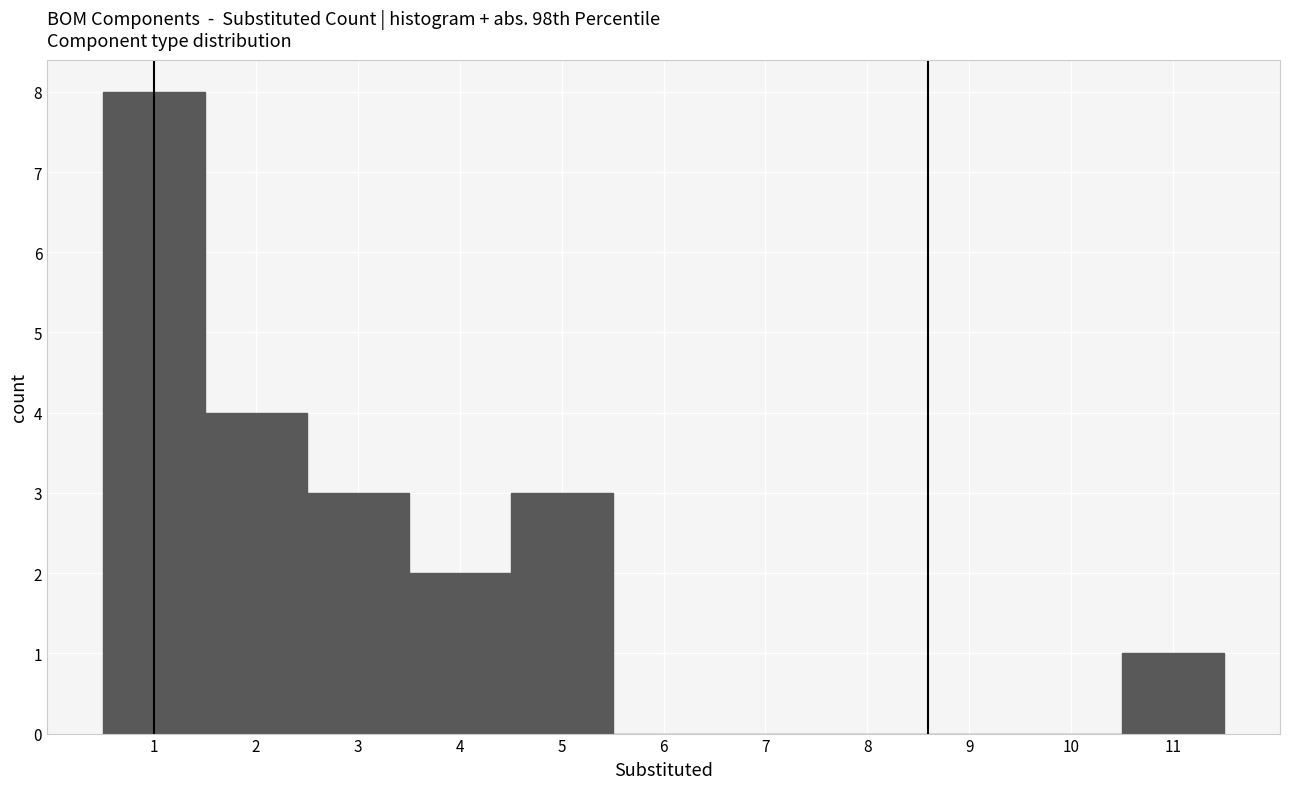

Reading left to right, list every bar in this chart as the range it spans on the x-axis followed by its height. The values are not printed on the chart, so give them approximately, as read against the axis.

0.5 to 1.5: 8
1.5 to 2.5: 4
2.5 to 3.5: 3
3.5 to 4.5: 2
4.5 to 5.5: 3
5.5 to 6.5: 0
6.5 to 7.5: 0
7.5 to 8.5: 0
8.5 to 9.5: 0
9.5 to 10.5: 0
10.5 to 11.5: 1